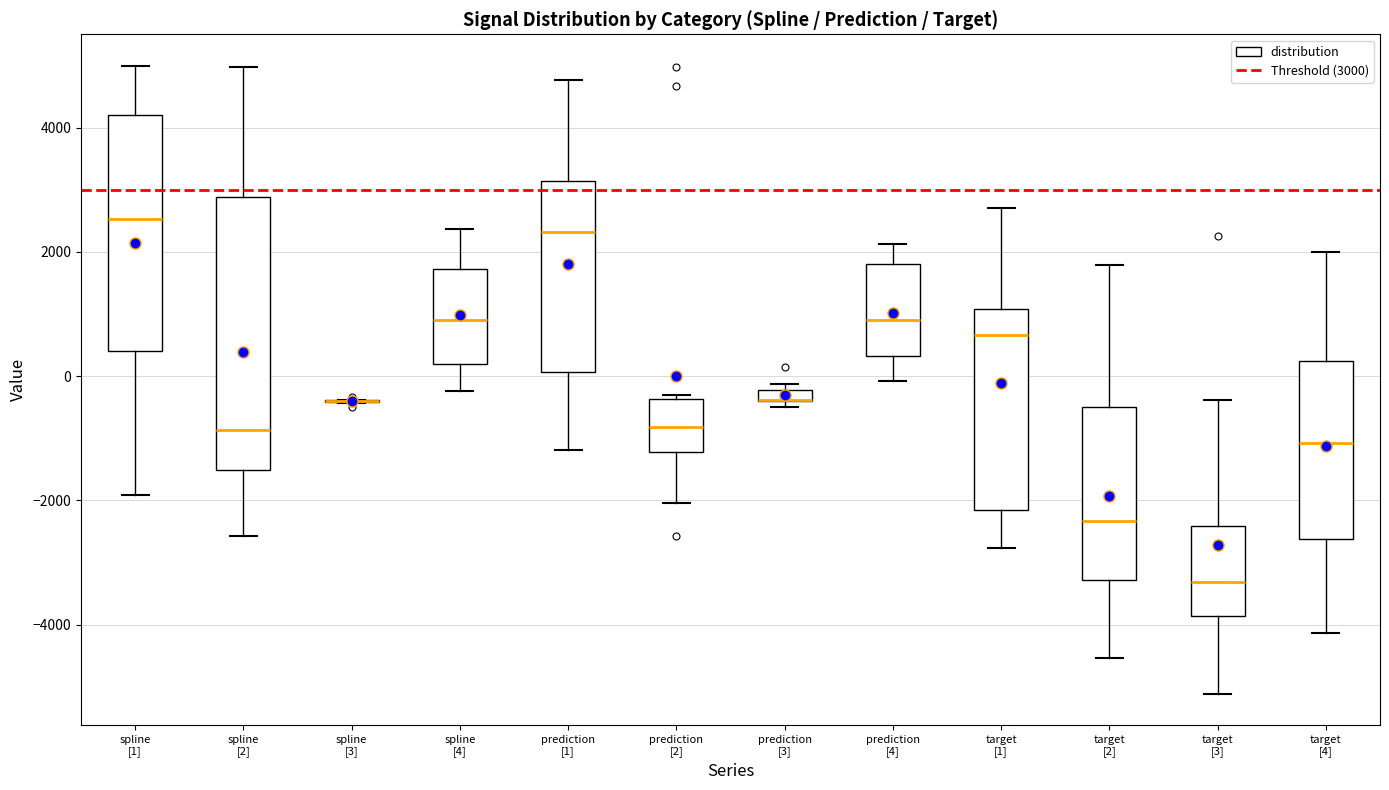

Comparing the boxes themselves (not the whiskers), which one is the tallest?

spline [2]